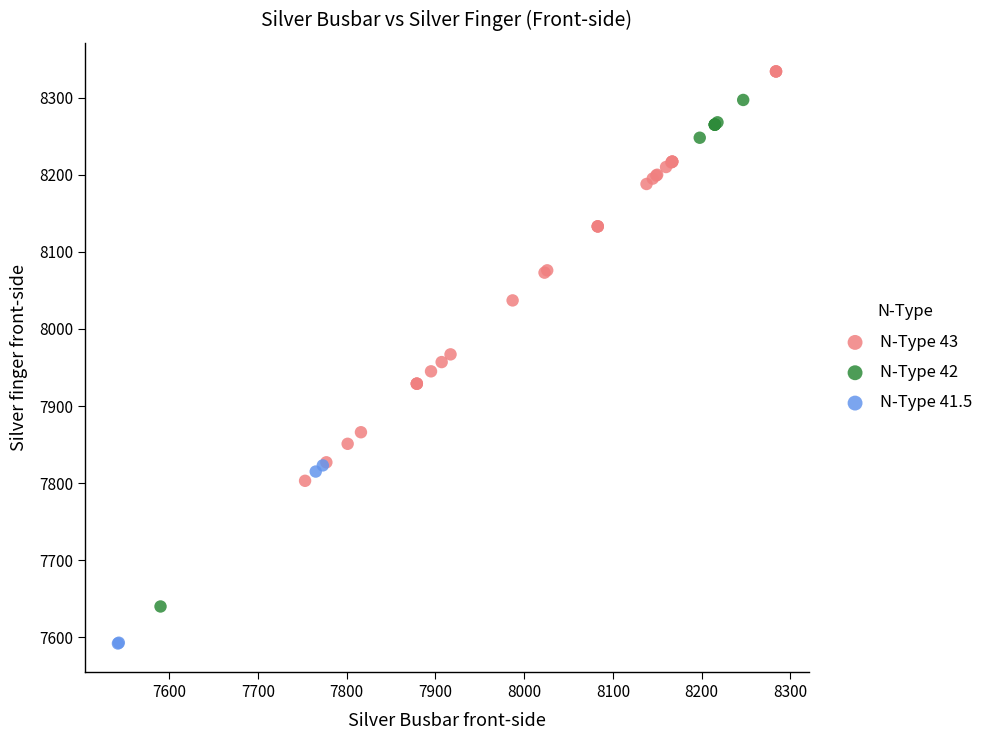

Which series reaches the minimum Y coordinate?

N-Type 41.5